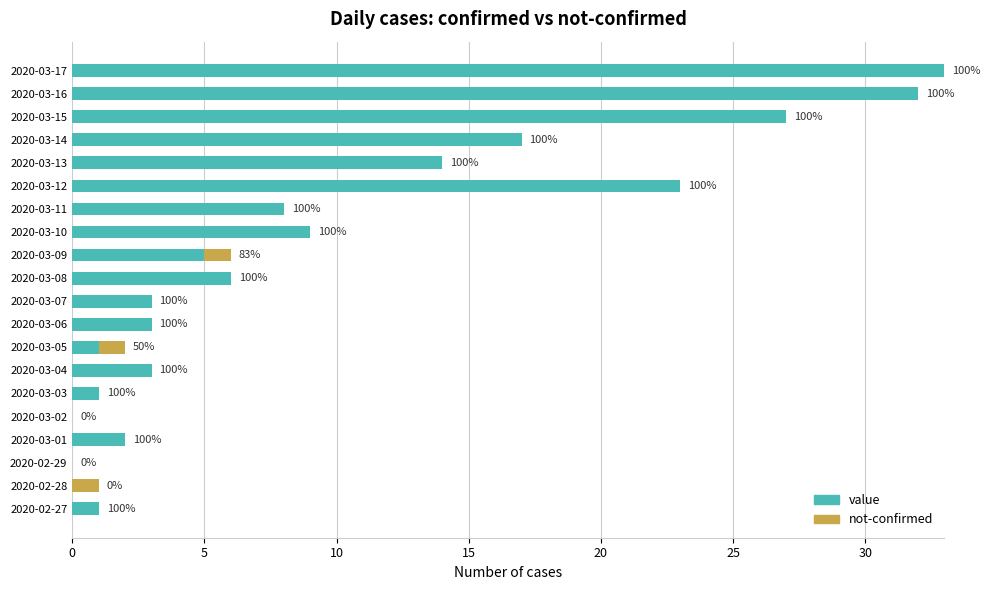

How many groups of bars are there?

20